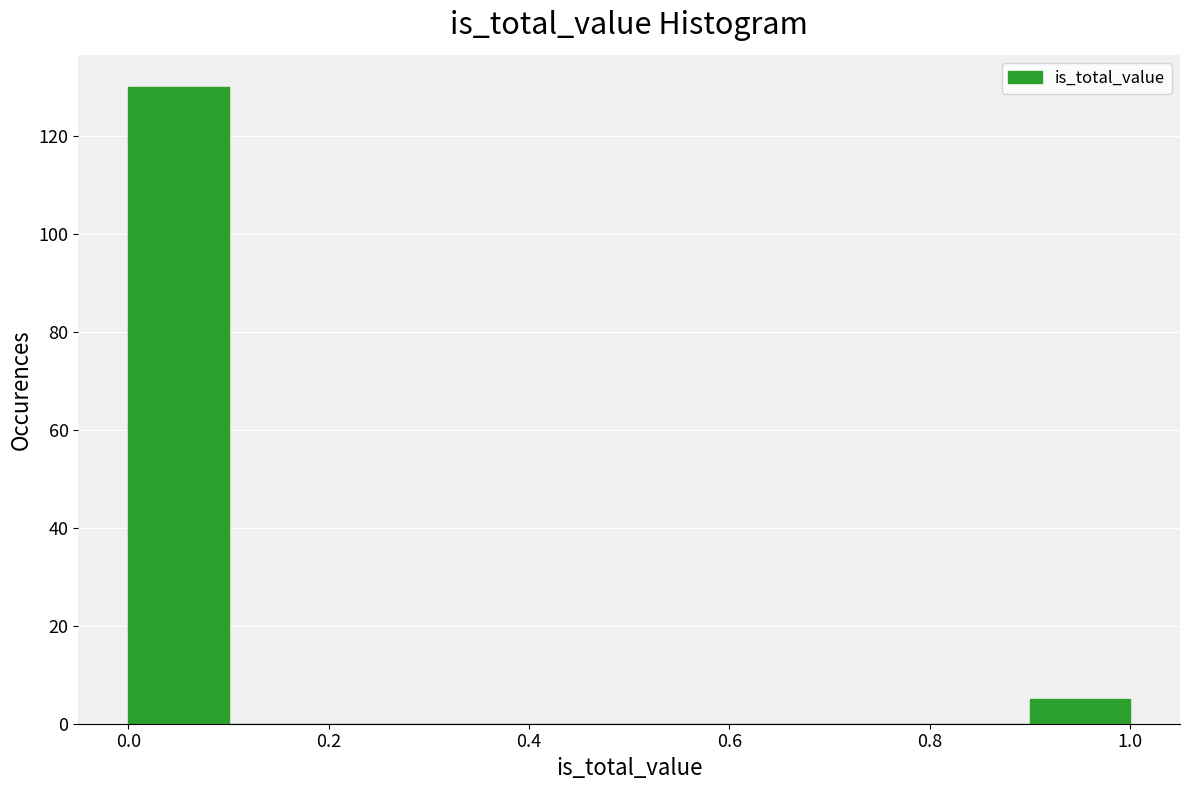

Which range on the x-axis has the tallest bar?

0.0 to 0.1